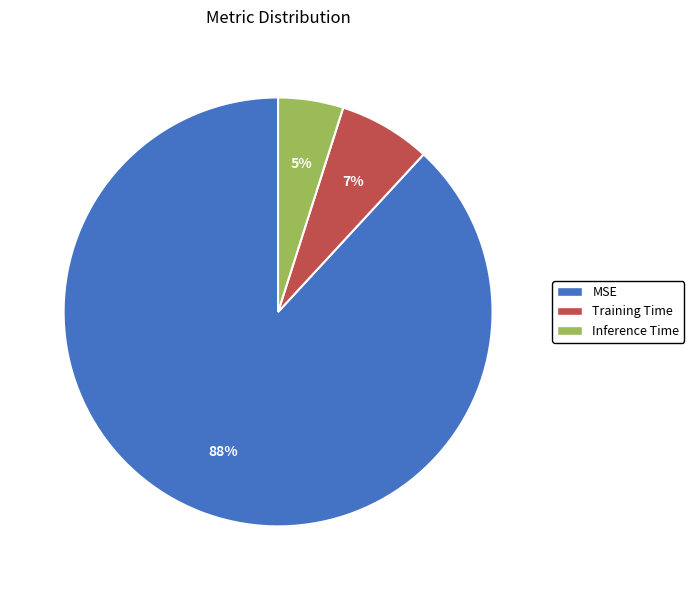

How many slices are in this pie chart?

3